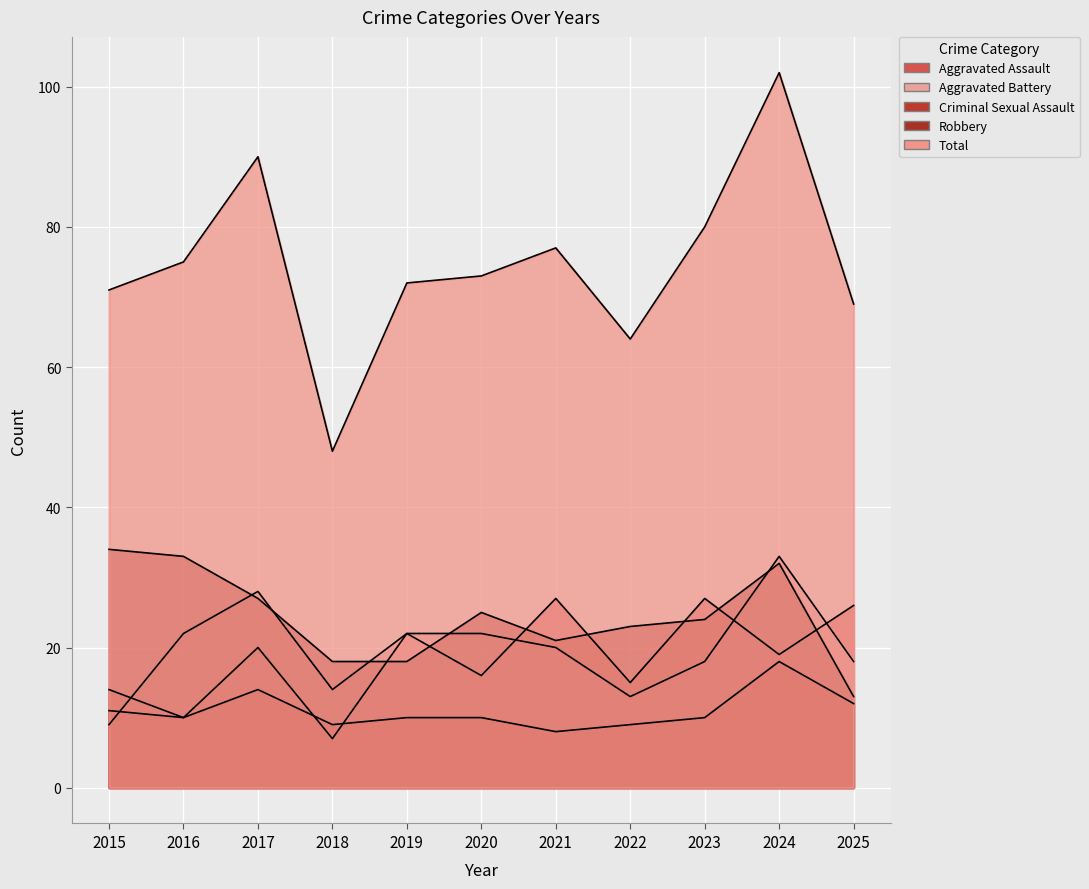

At which label does Aggravated Battery first exceed 20?

2016